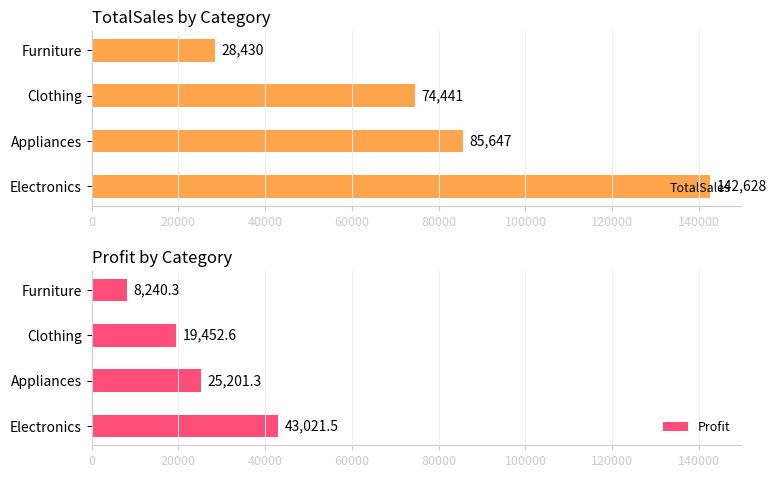

Which series has the widest spread of values?

TotalSales